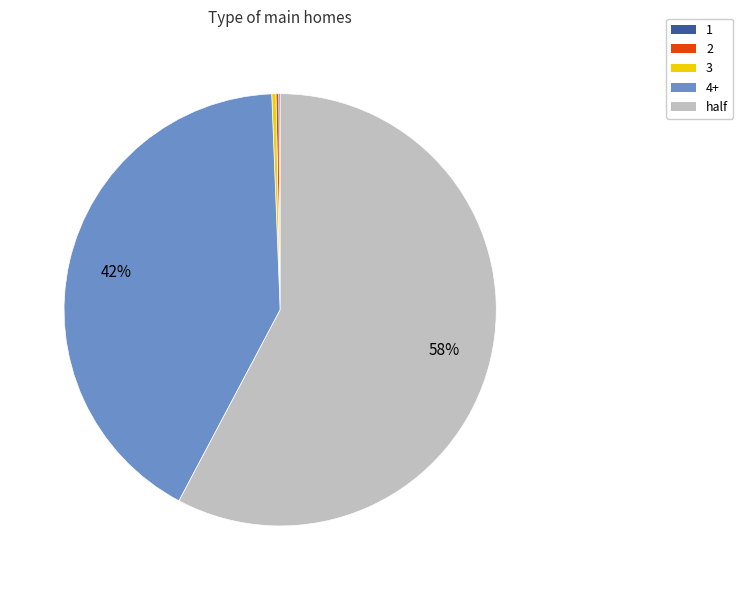

To the nearest percent, what is the difference between the largest and smallest slice percentages?

58%